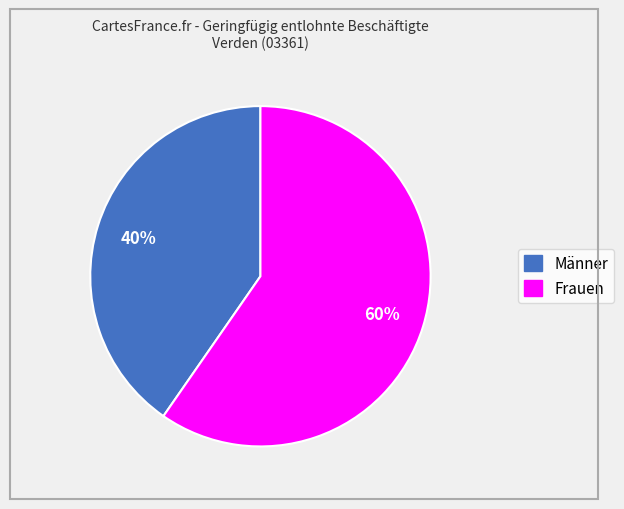

To the nearest percent, what portion does Frauen represent?

60%